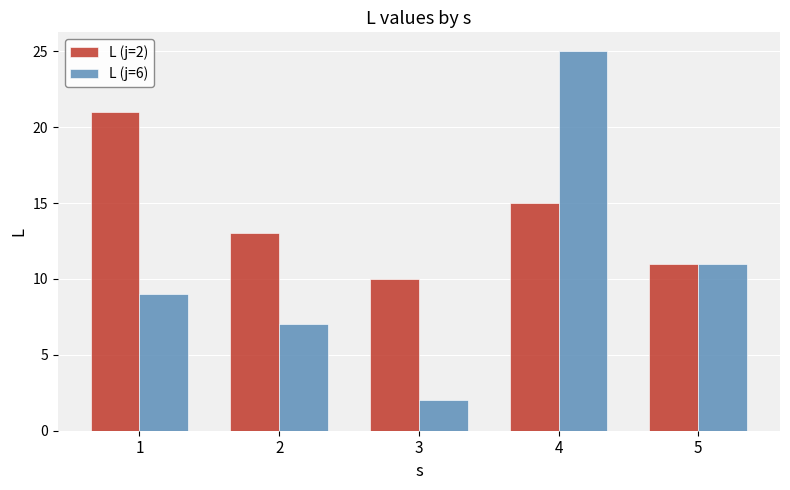

Reading left to right, transcribe all the data shown in this chart.

L (j=2): 1=21	2=13	3=10	4=15	5=11
L (j=6): 1=9	2=7	3=2	4=25	5=11